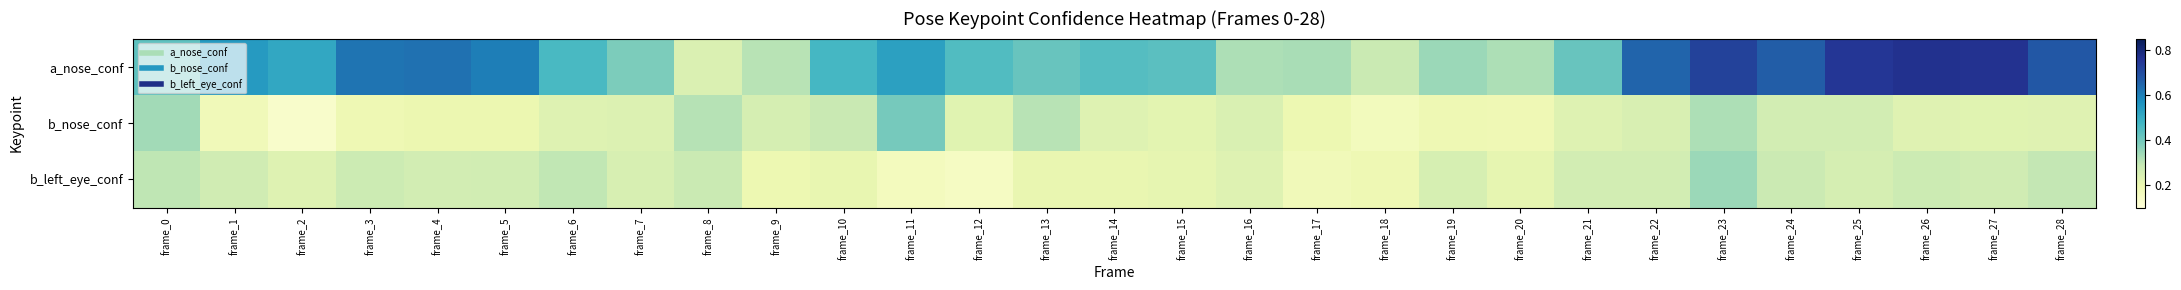

Which series has the largest range (max minus min)?

a_nose_conf